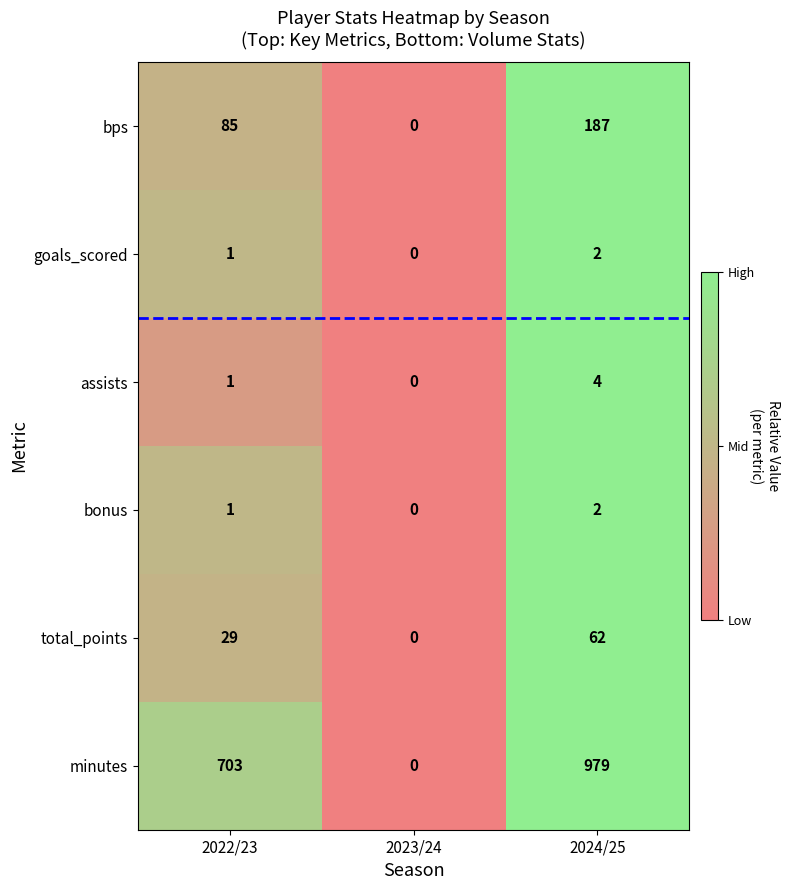

Which series changed the most between 2022/23 and 2024/25?

minutes